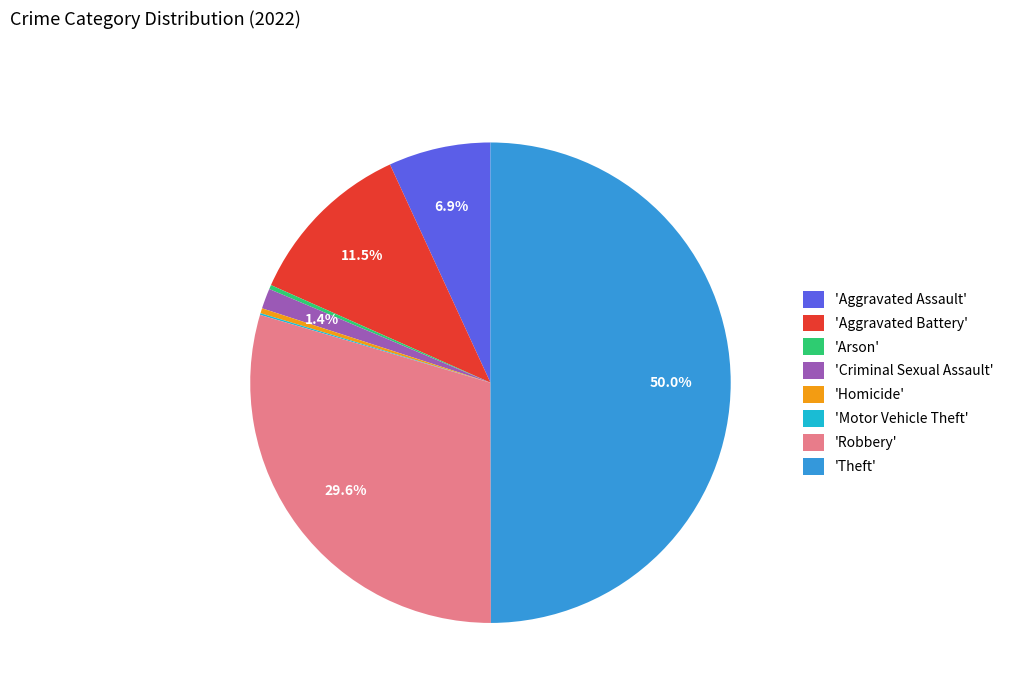

What is the largest slice in the pie chart?

'Theft'